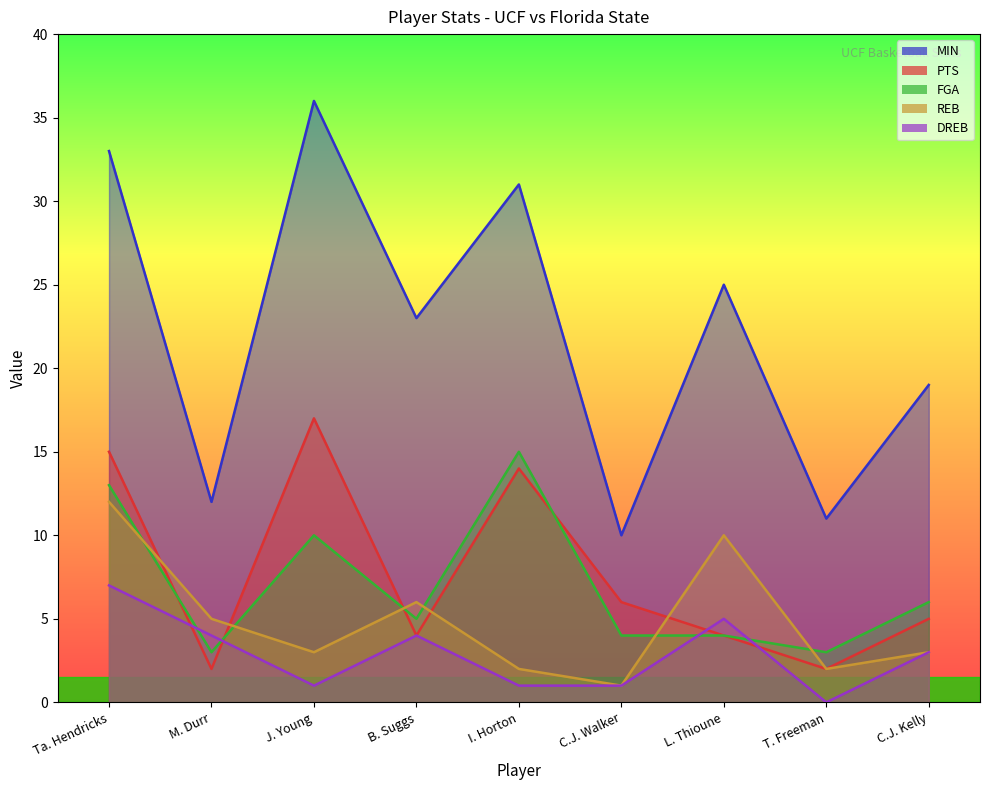

Is it true that REB equals 1 at T. Freeman?

False